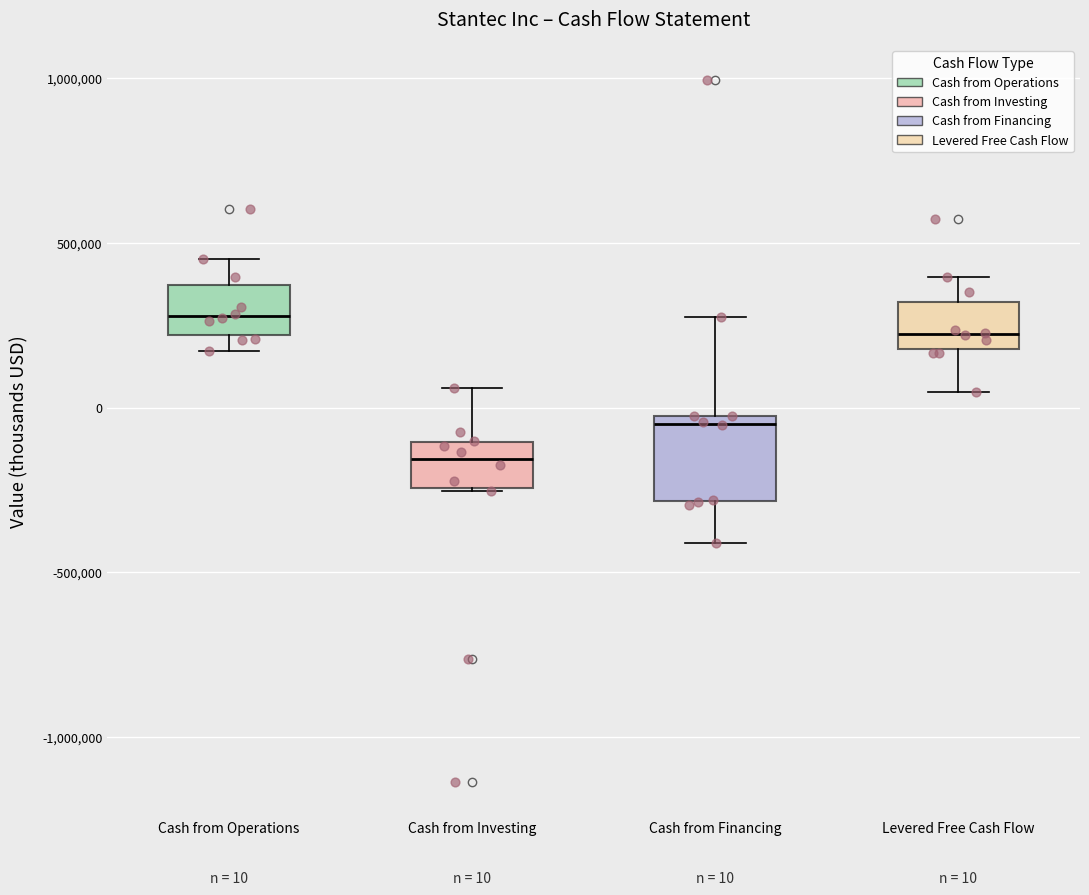

Which box's median line is the highest?

Cash from Operations